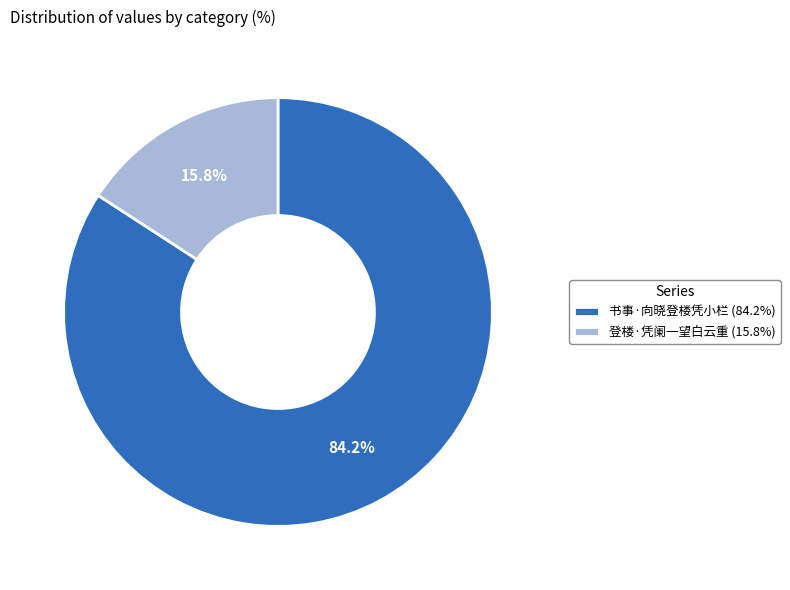

True or false: 书事·向晓登楼凭小栏 accounts for 79% of the total.

False